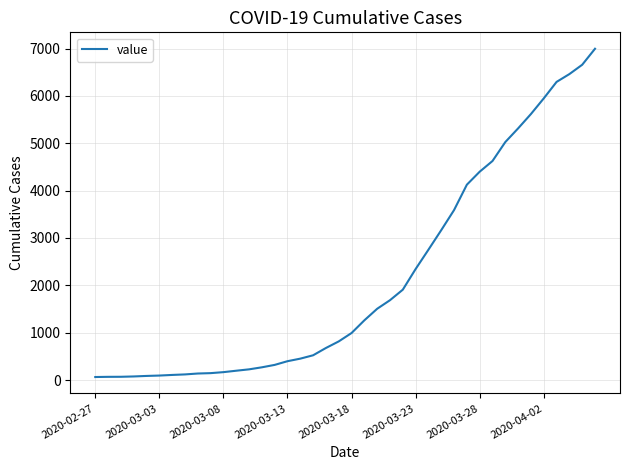

What is the difference between the maximum and minimum values?

6931